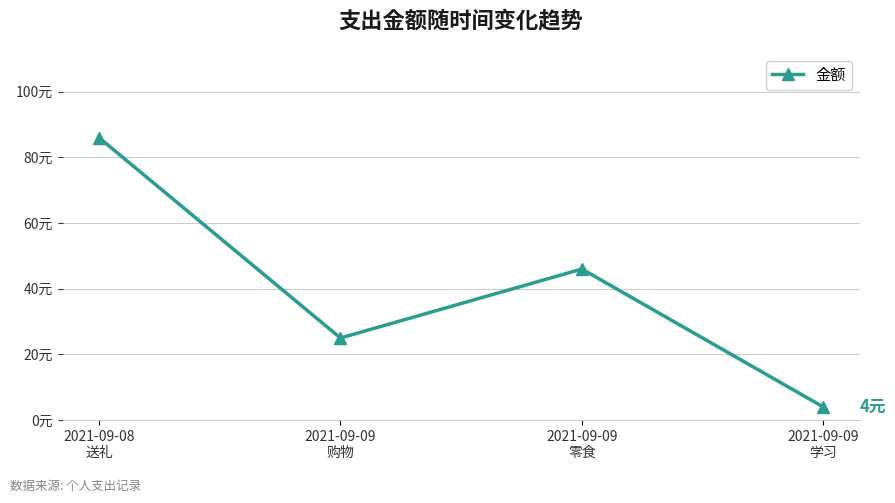

Is it true that the value at 2021-09-09
学习 is 4?

True